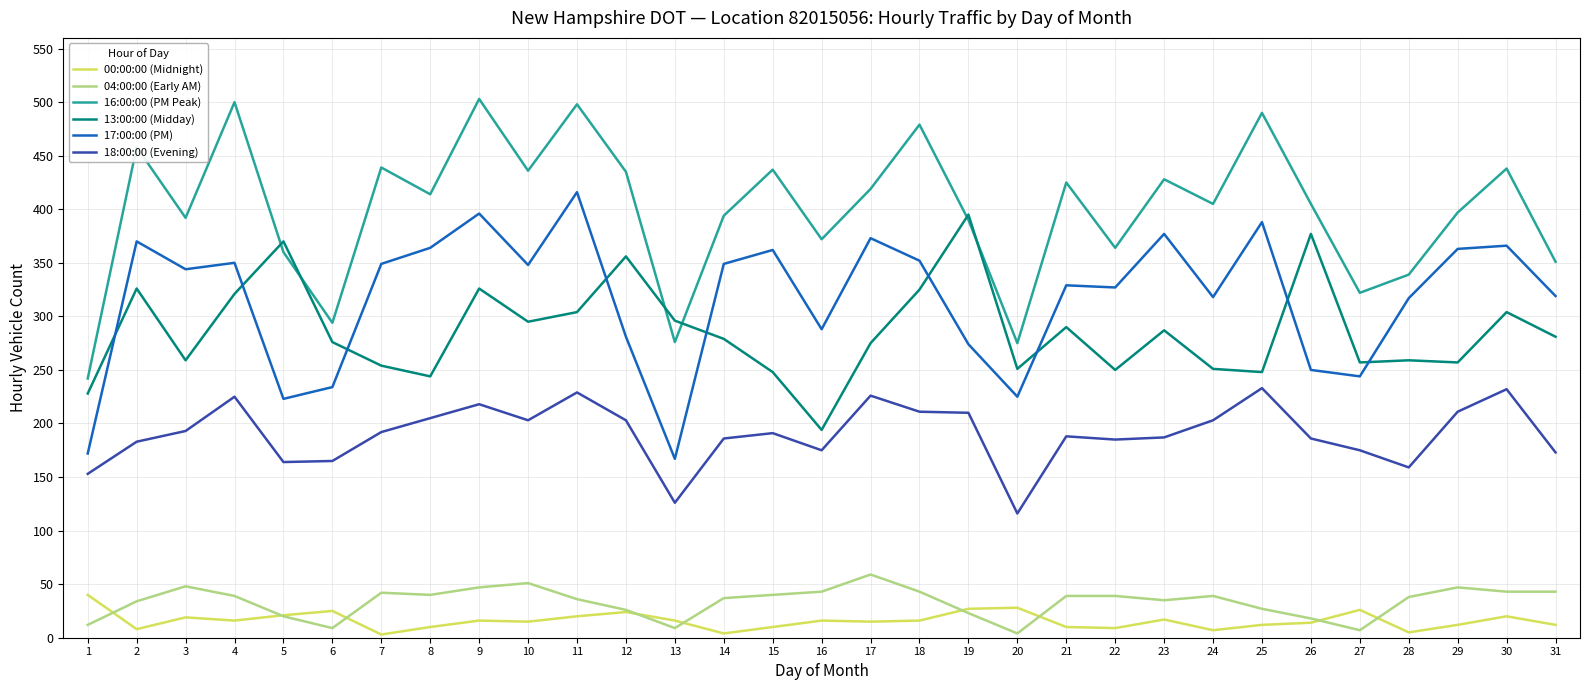

True or false: 18:00:00 (Evening) and 13:00:00 (Midday) cross at least once.

False